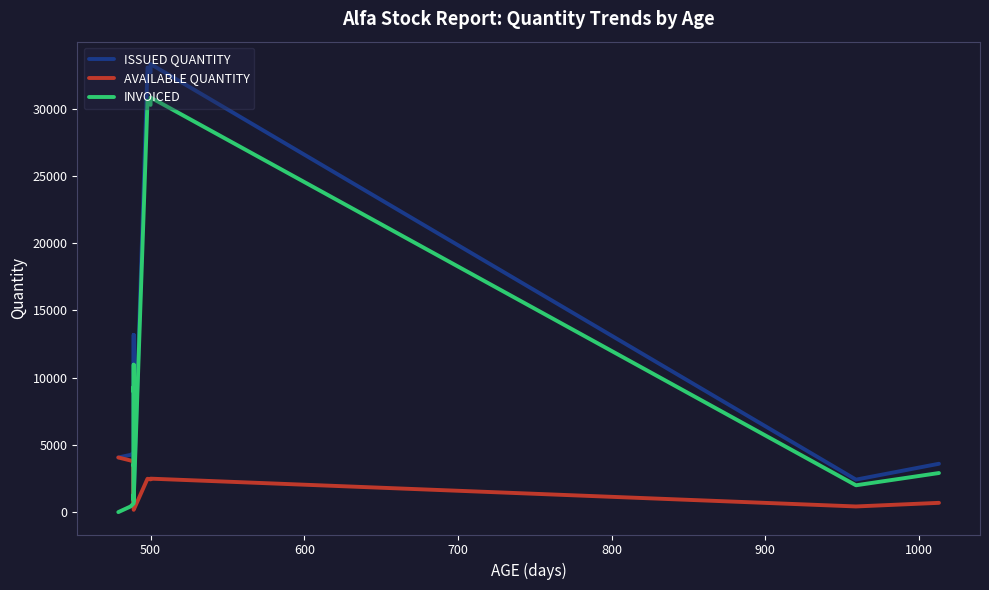

List the series in order of their peak value, lowest first.

AVAILABLE QUANTITY, INVOICED, ISSUED QUANTITY